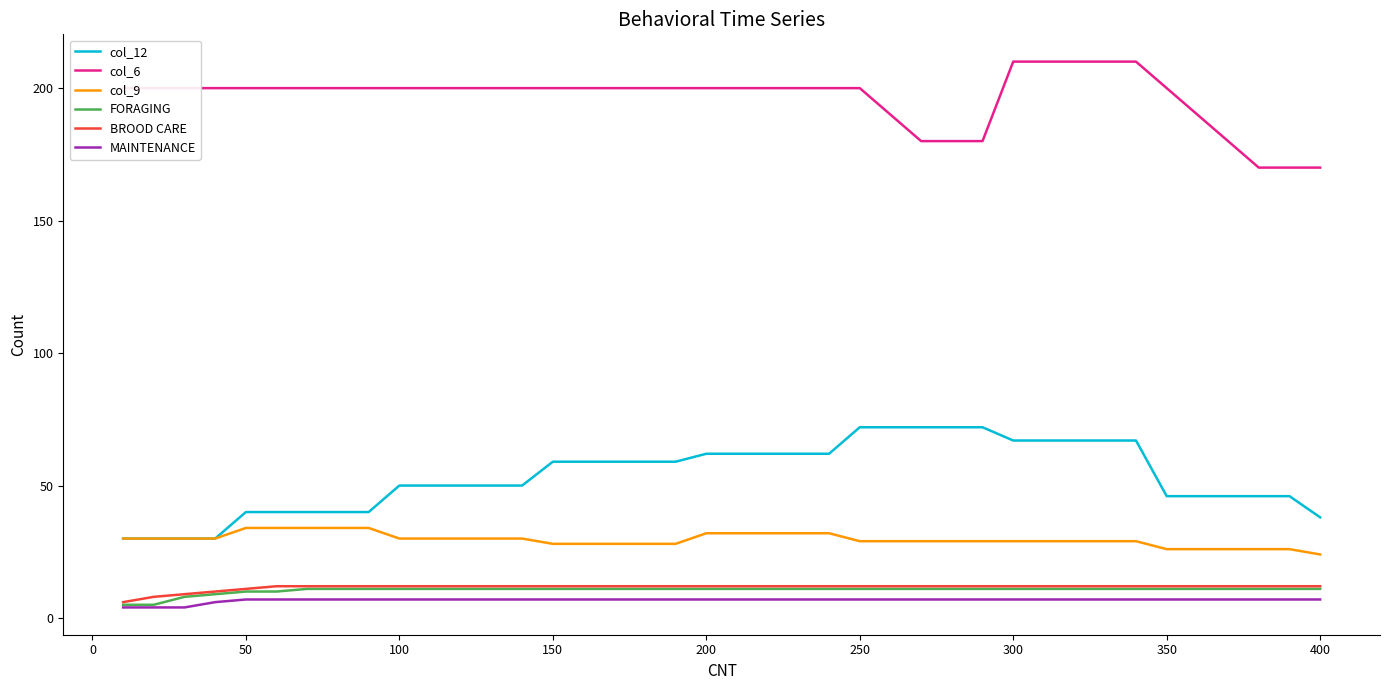

True or false: col_9 and col_6 cross at least once.

False